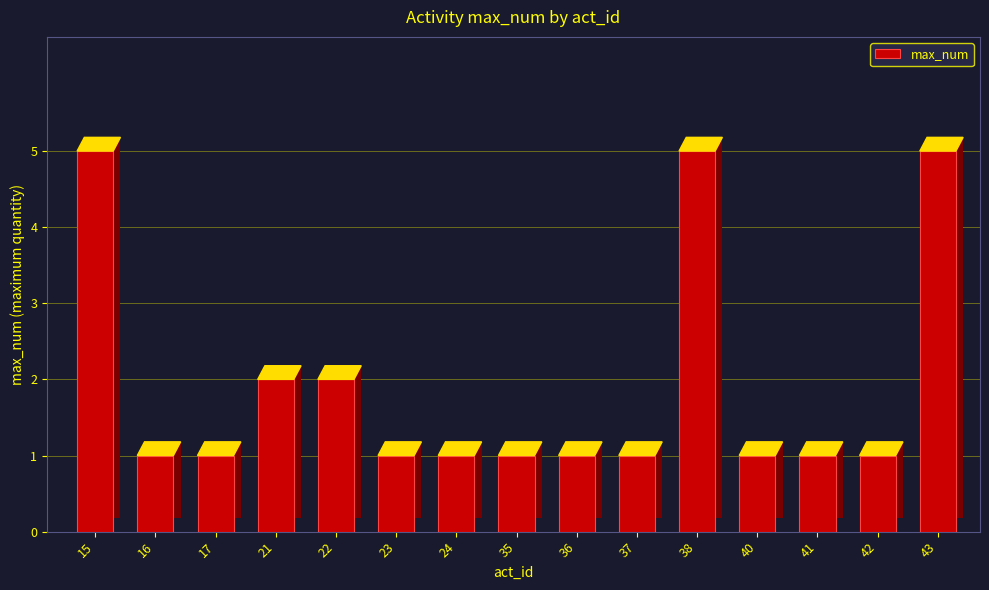

Where is the data nearest to the value 3?

21